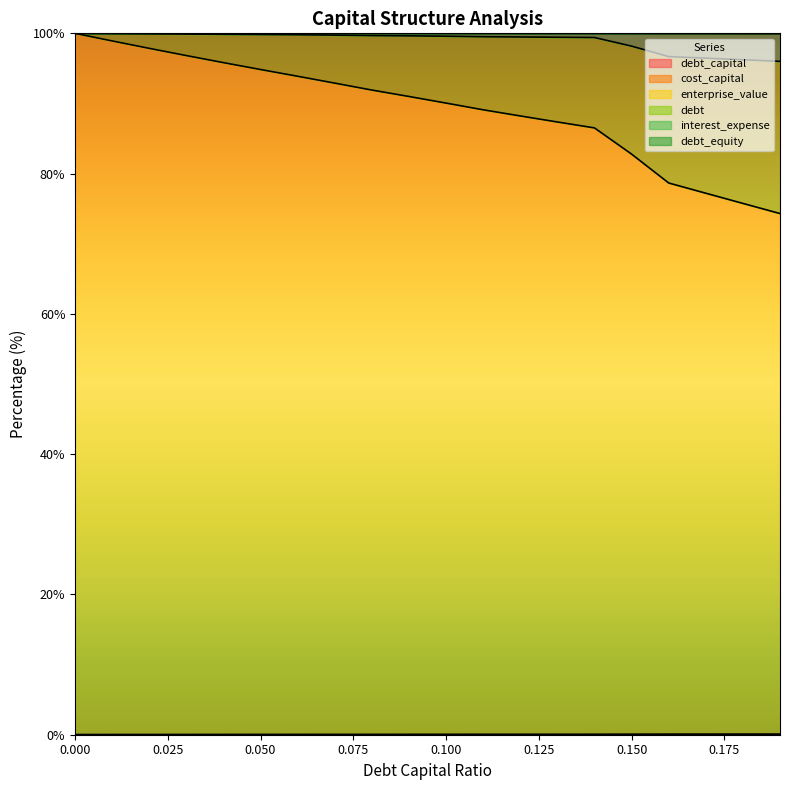

Does the chart display data point markers on the line(s)?

No